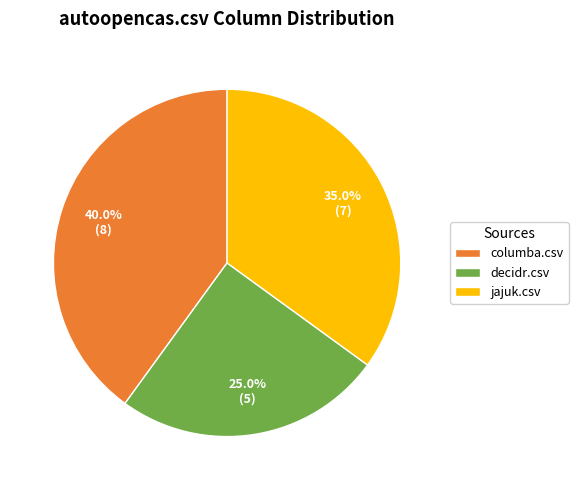

Rank the categories by value from lowest to highest.

decidr.csv, jajuk.csv, columba.csv